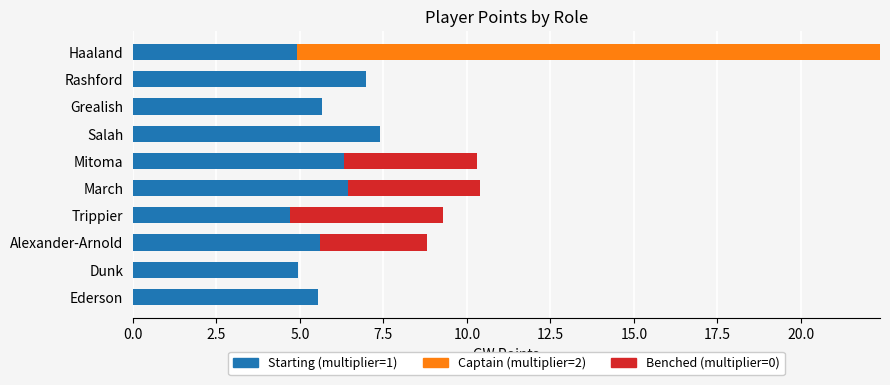

What is the sum of all Starting (multiplier=1) values?

58.5